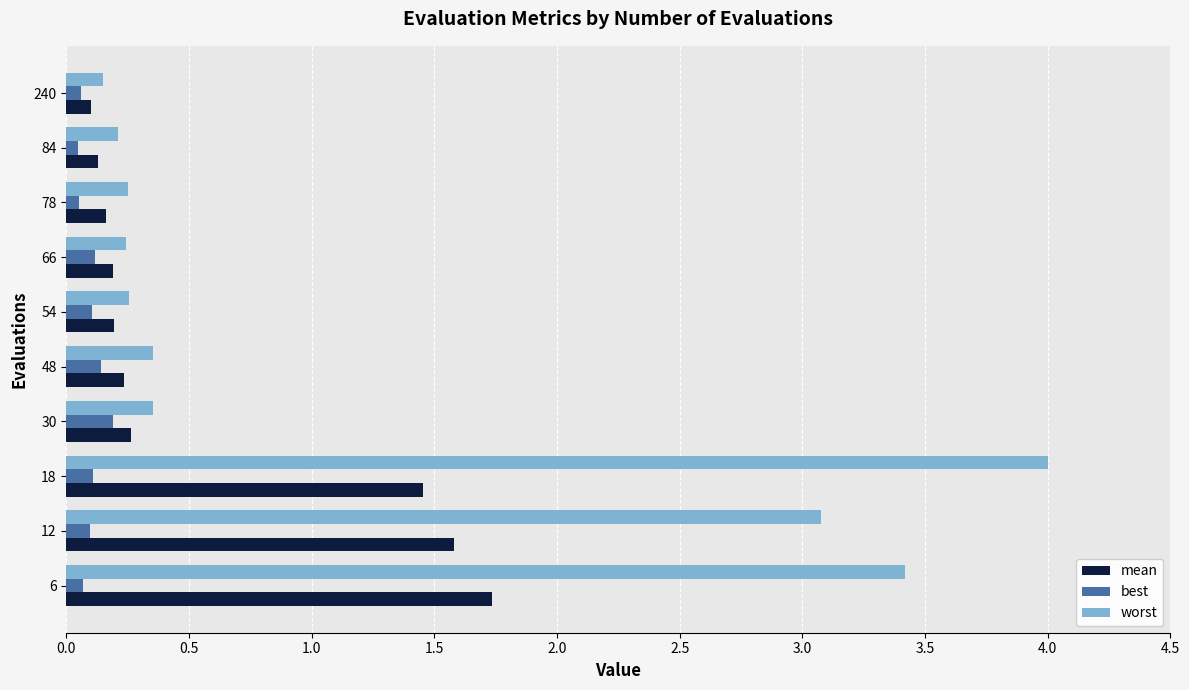

At which category is the sum across all series the highest?

18